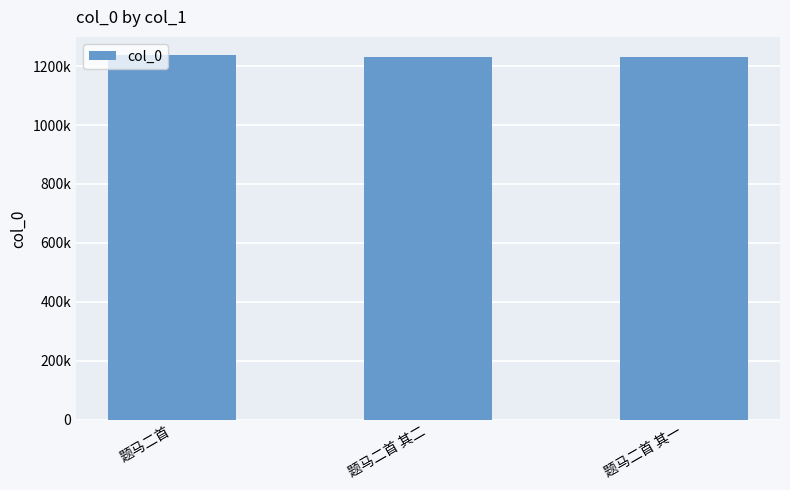

Are the bars horizontal?

No